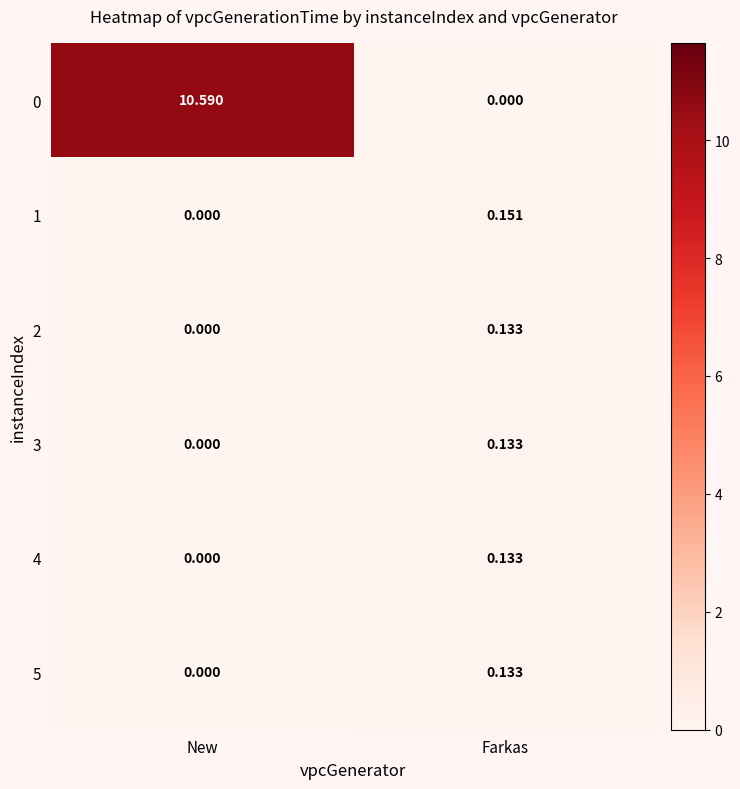

Which category has the highest value in the 3 series?

Farkas